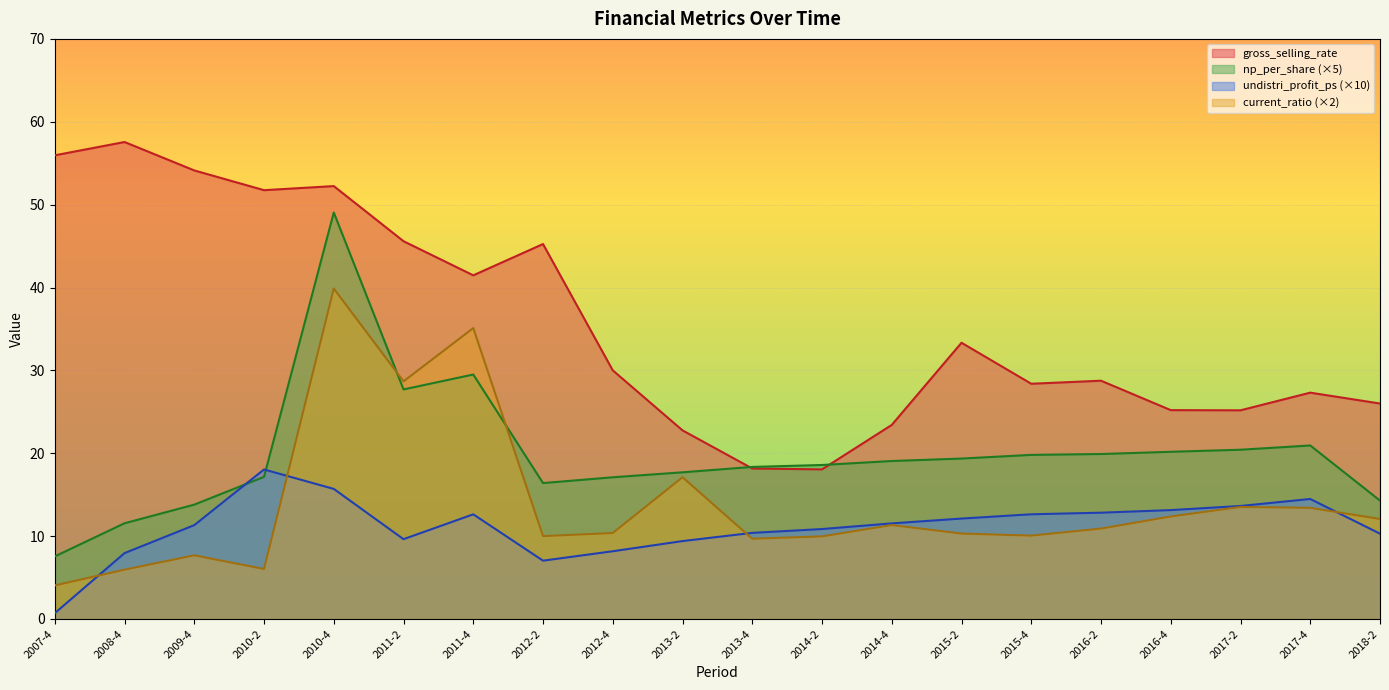

What are all the series names shown in the legend?

gross_selling_rate, np_per_share (×5), undistri_profit_ps (×10), current_ratio (×2)